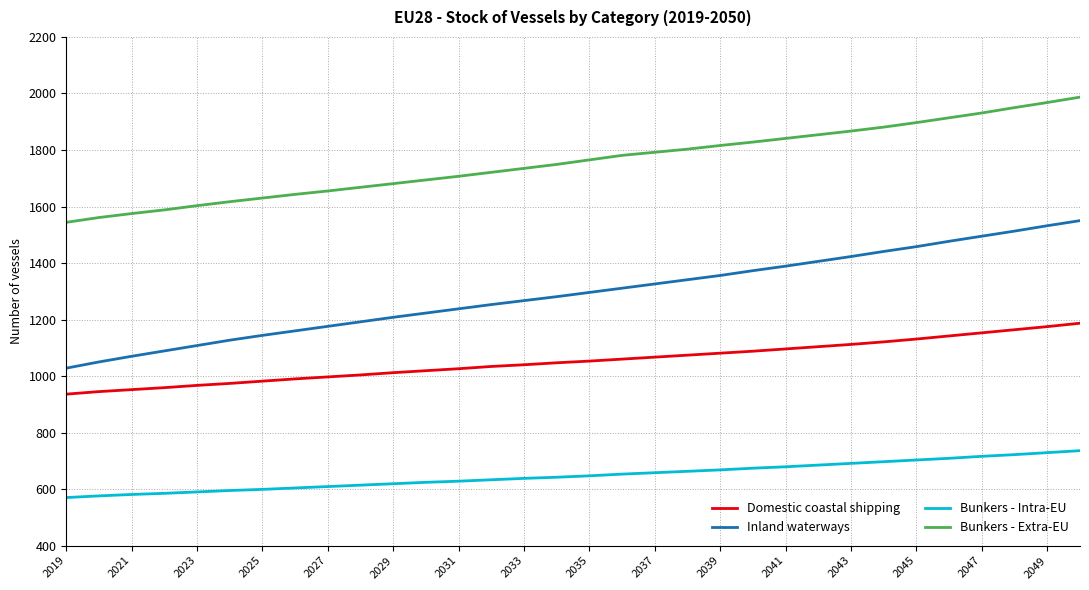

What is the difference between the second highest and second lowest values in the Inland waterways series?

482